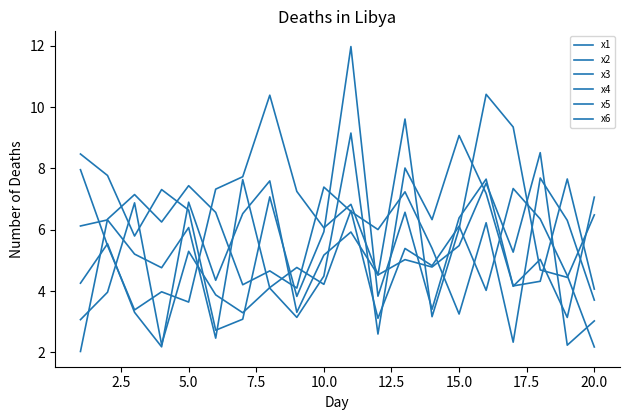

True or false: x3 has more than 1 points higher than both neighbors.

True